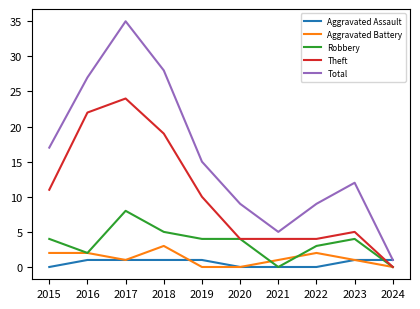

True or false: Aggravated Battery and Total intersect in this chart.

False